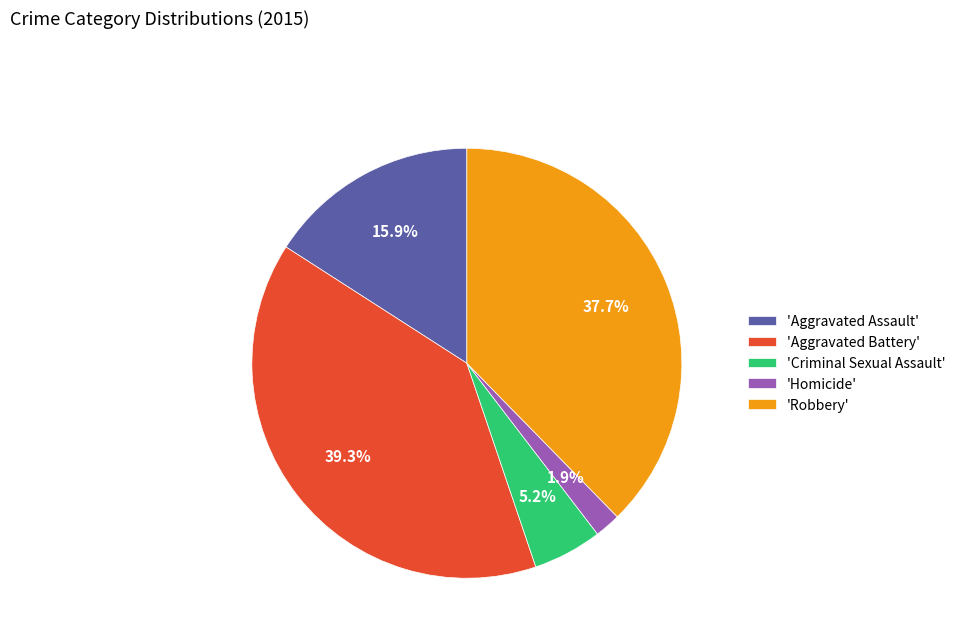

Between 'Aggravated Assault' and 'Aggravated Battery', which is larger?

'Aggravated Battery'